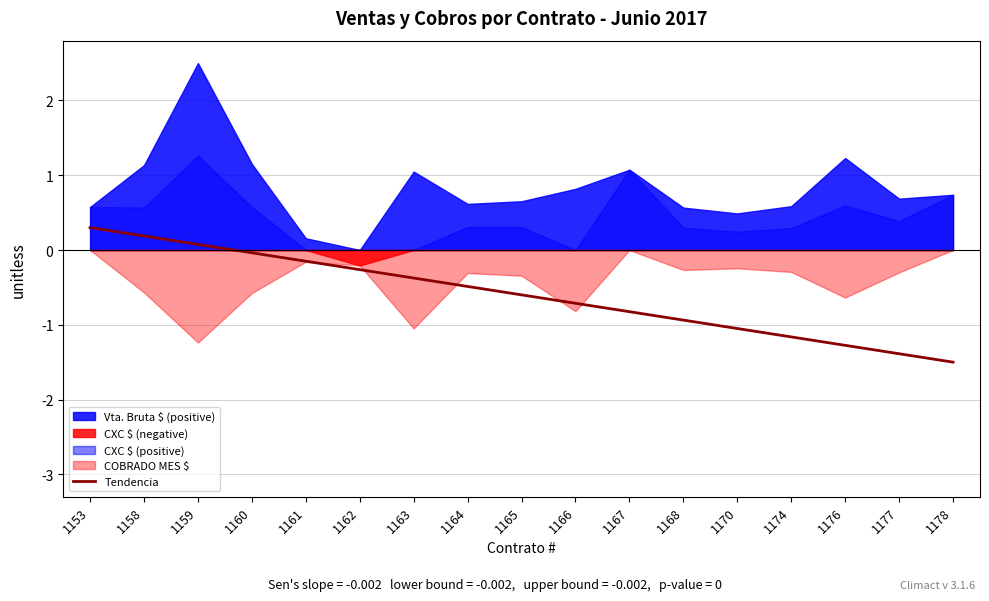

How many values are below 0?

1